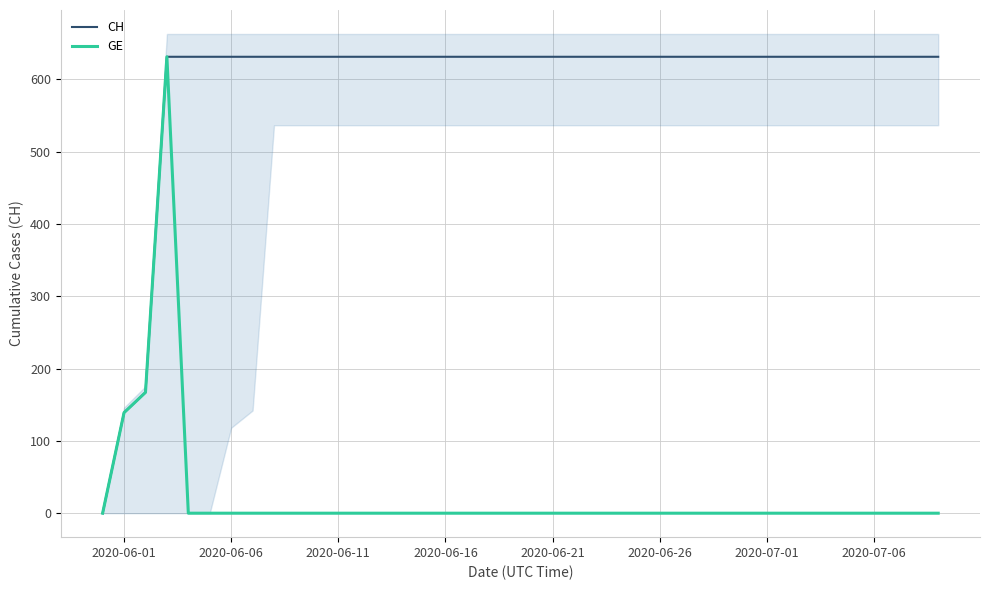

What is the maximum value for GE?

631